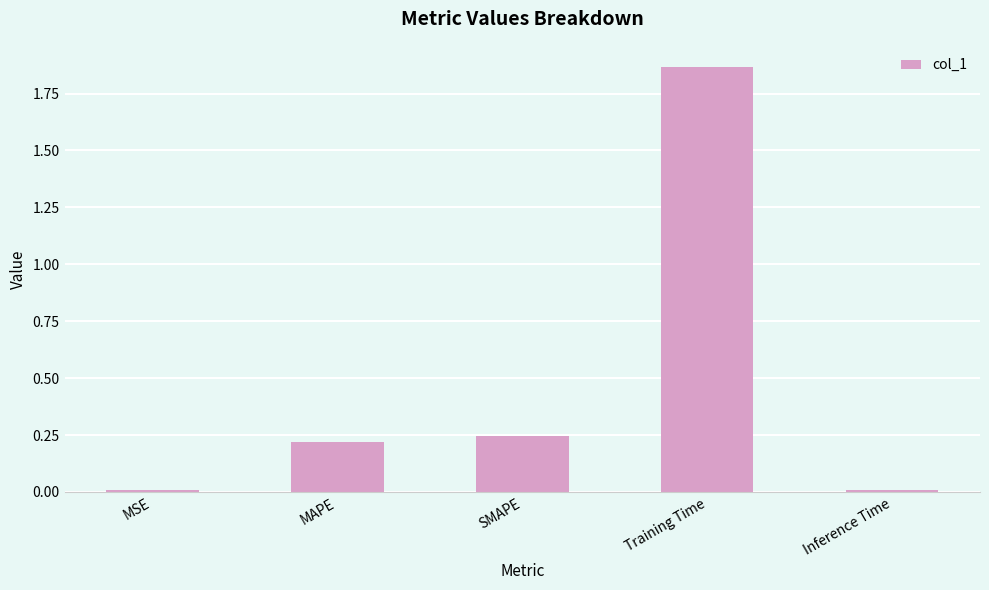

What is the average value?

0.5